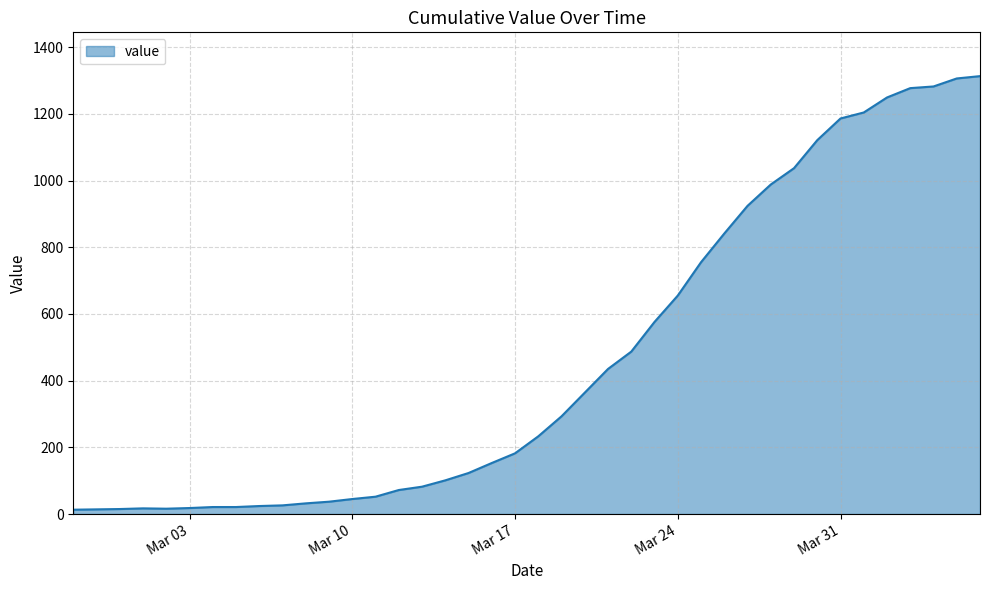

What is the maximum value shown in the chart?

1313